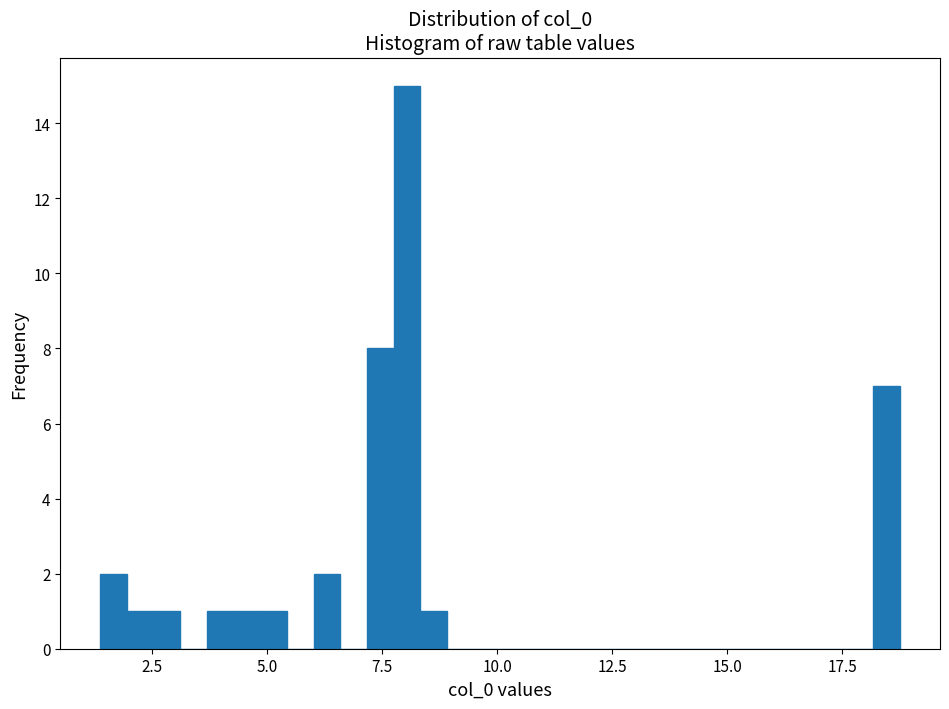

Around what value on the x-axis is the tallest bar? Give the approximate position of its centre, as read against the axis.

8.0